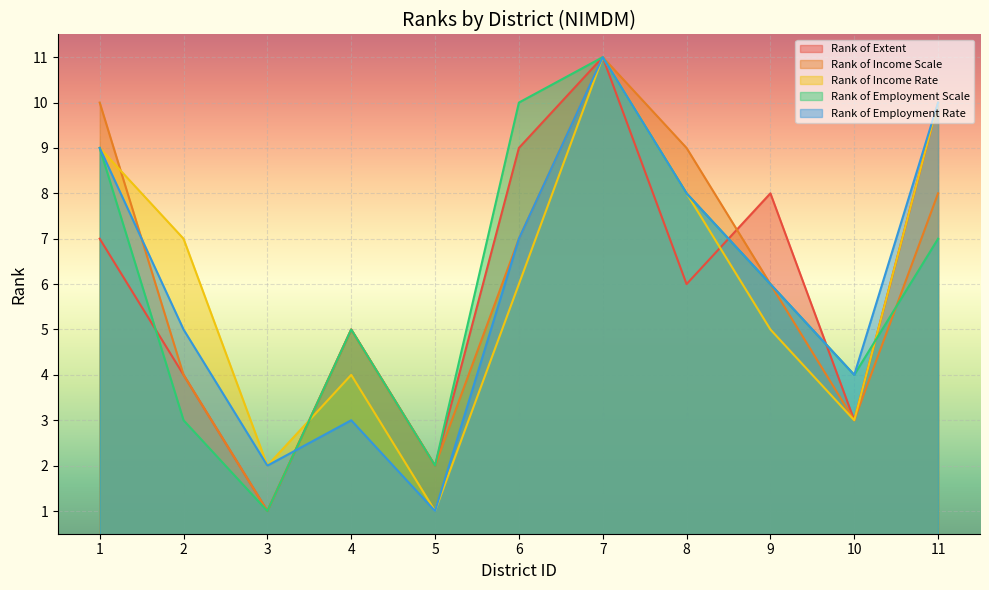

What are all the series names shown in the legend?

Rank of Extent, Rank of Income Scale, Rank of Income Rate, Rank of Employment Scale, Rank of Employment Rate